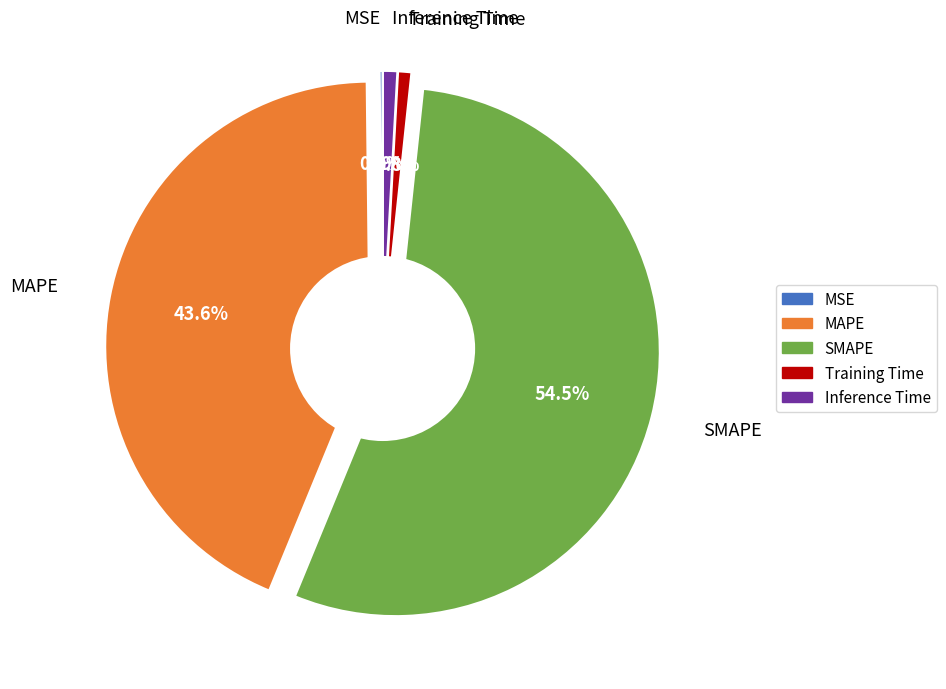

How many slices are in this pie chart?

5